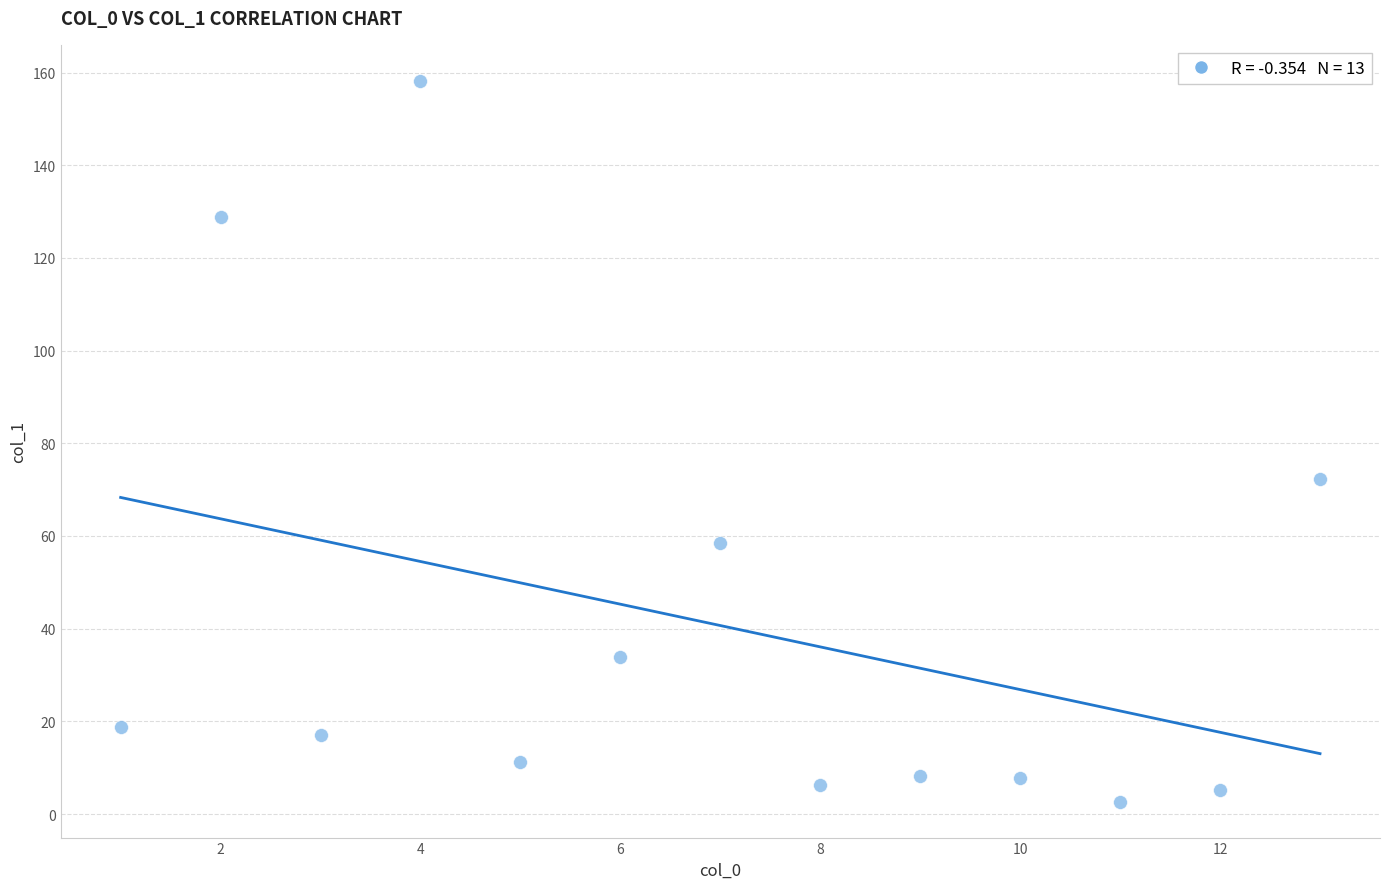

What Y value in the scatter plot is closest to 80?

72.4